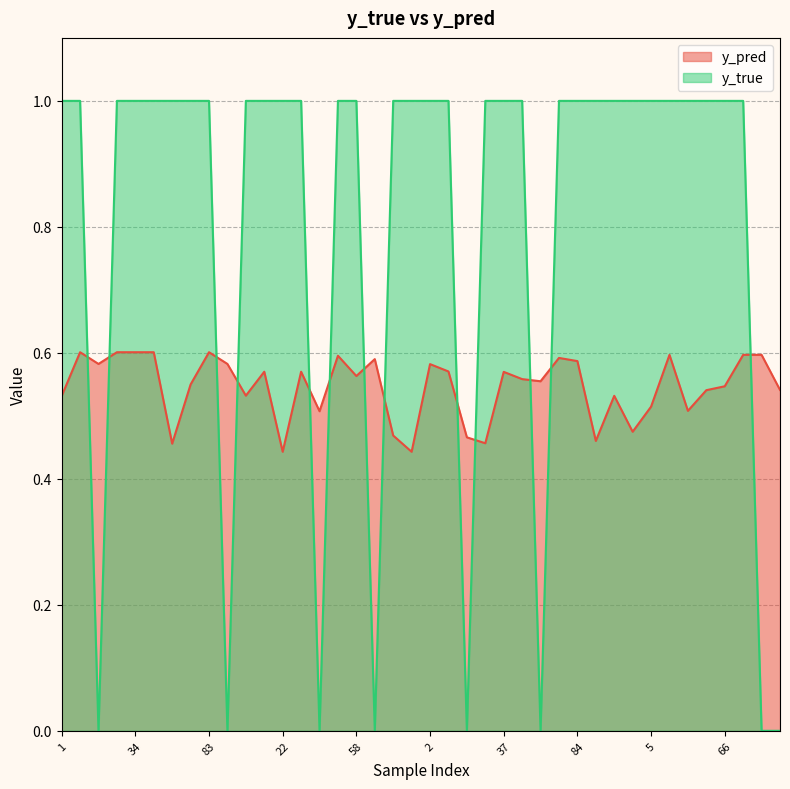

Which series has the largest total across all categories?

y_true